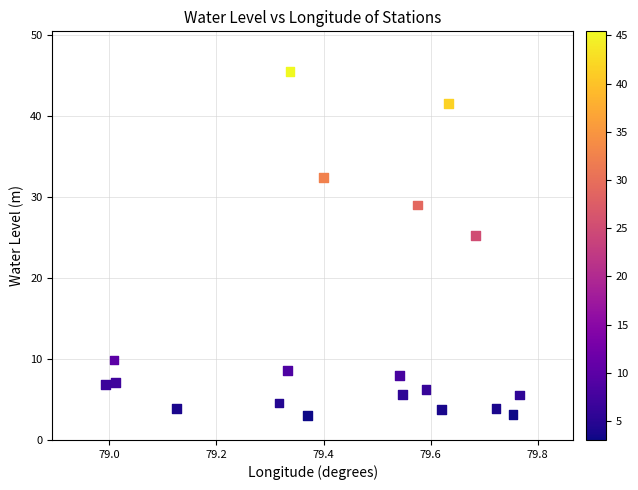

What is the range of X values (max minus min)?

0.8